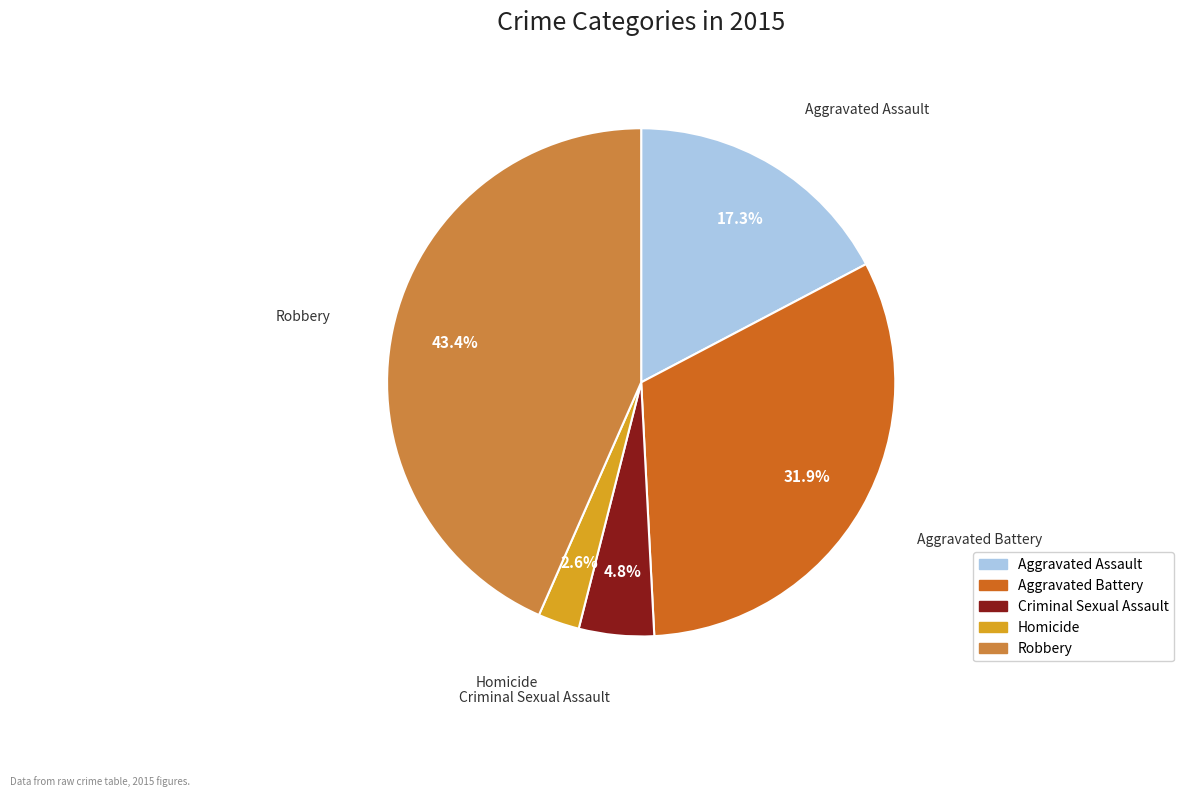

Which slice is the largest?

Robbery